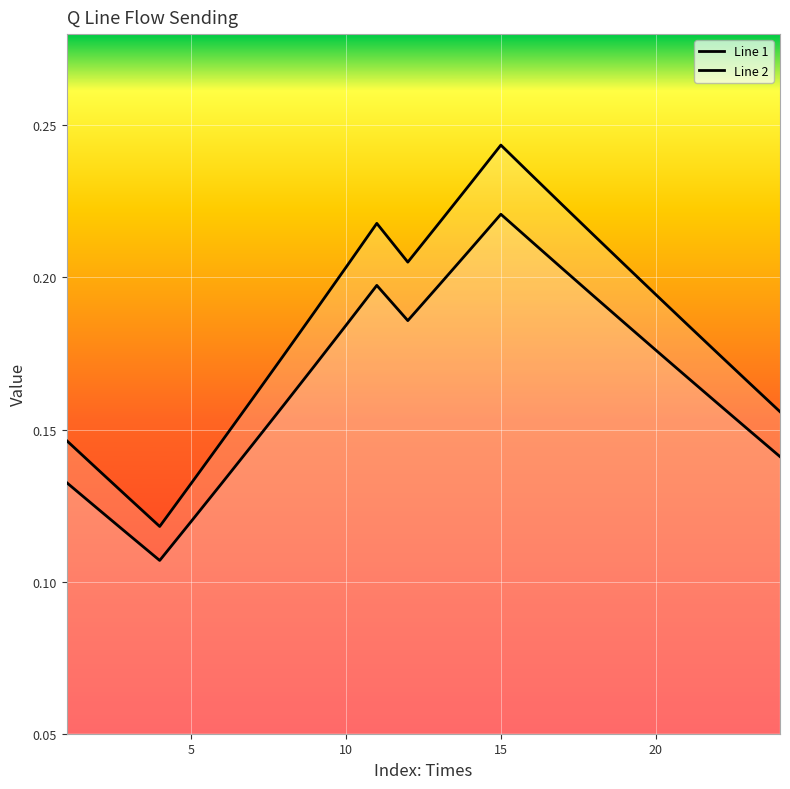

What is the sum of all Line 2 values?

4.0